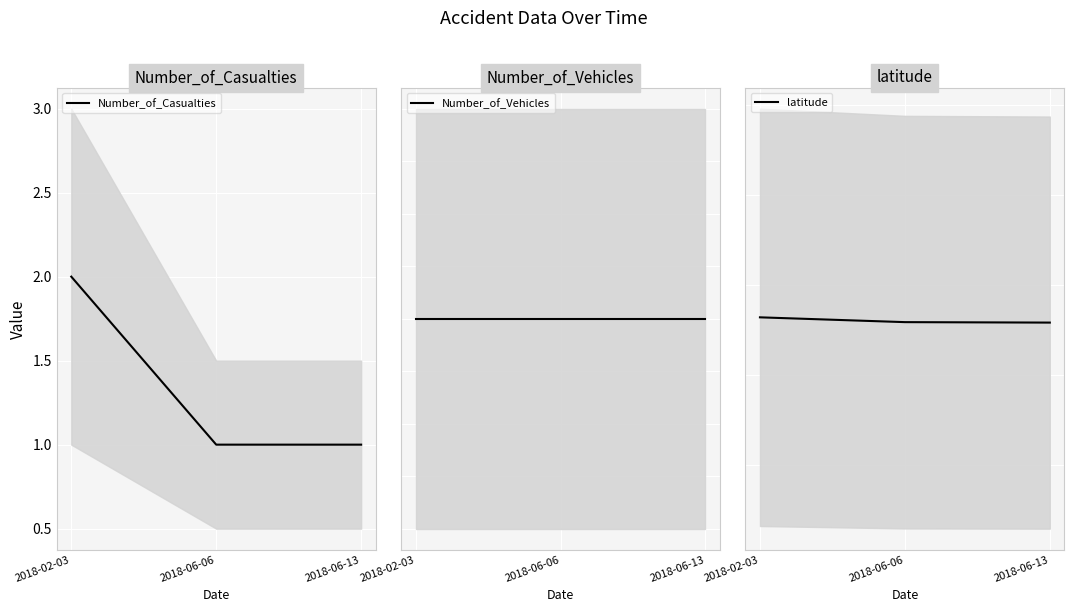

Where is Number_of_Casualties nearest to the value 1?

2018-06-06